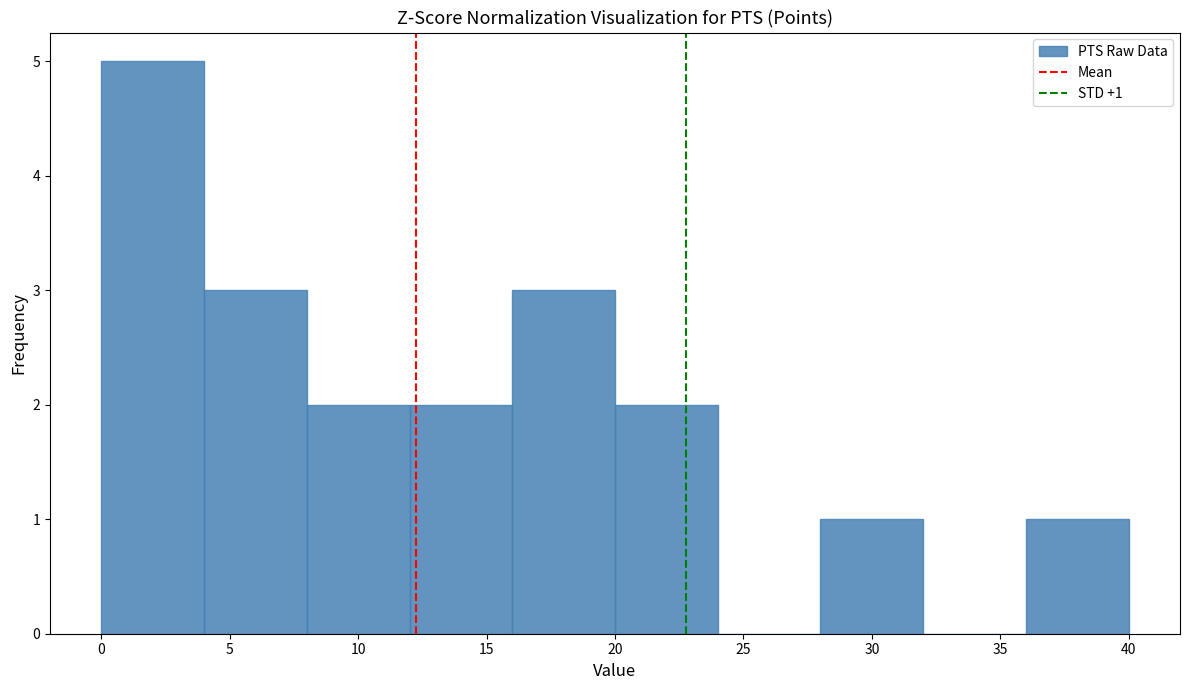

Which range on the x-axis has the tallest bar?

0 to 4